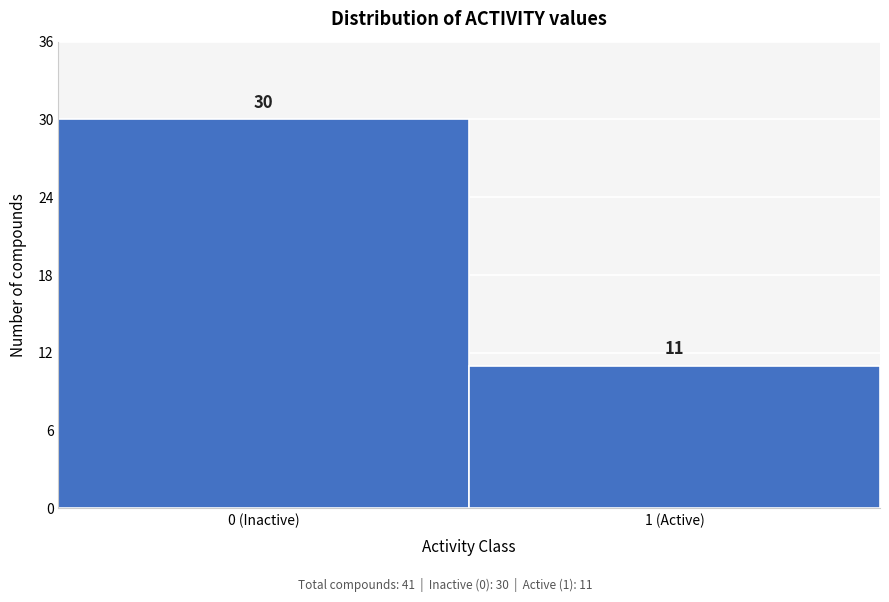

Reading left to right, list all the values displayed in this chart.

30	11